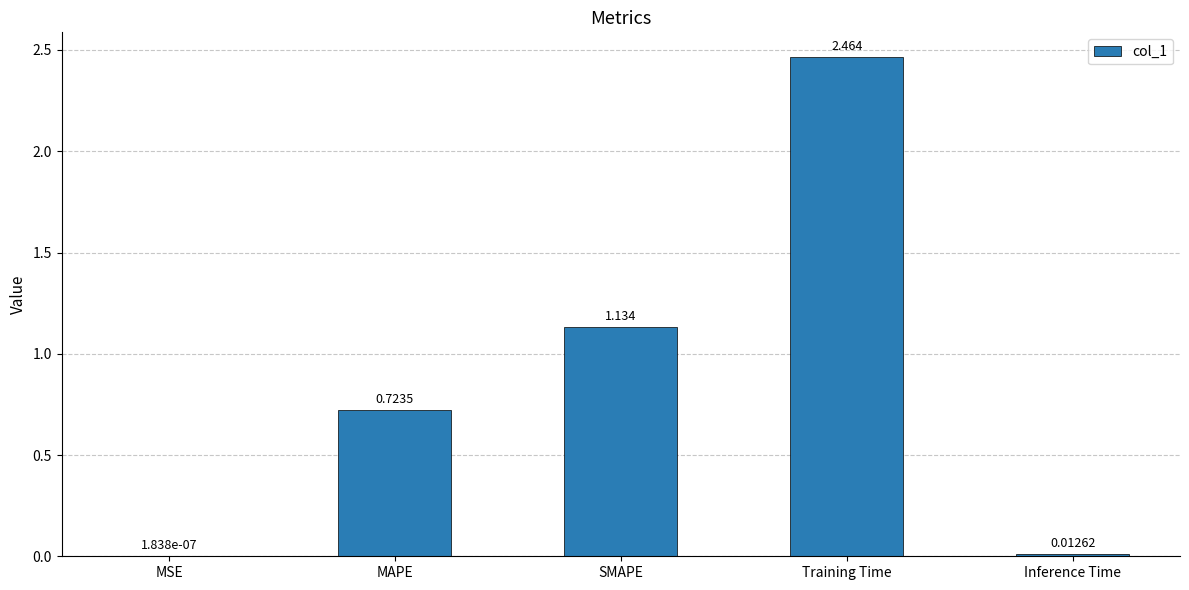

Between Training Time and MSE, which is larger?

Training Time